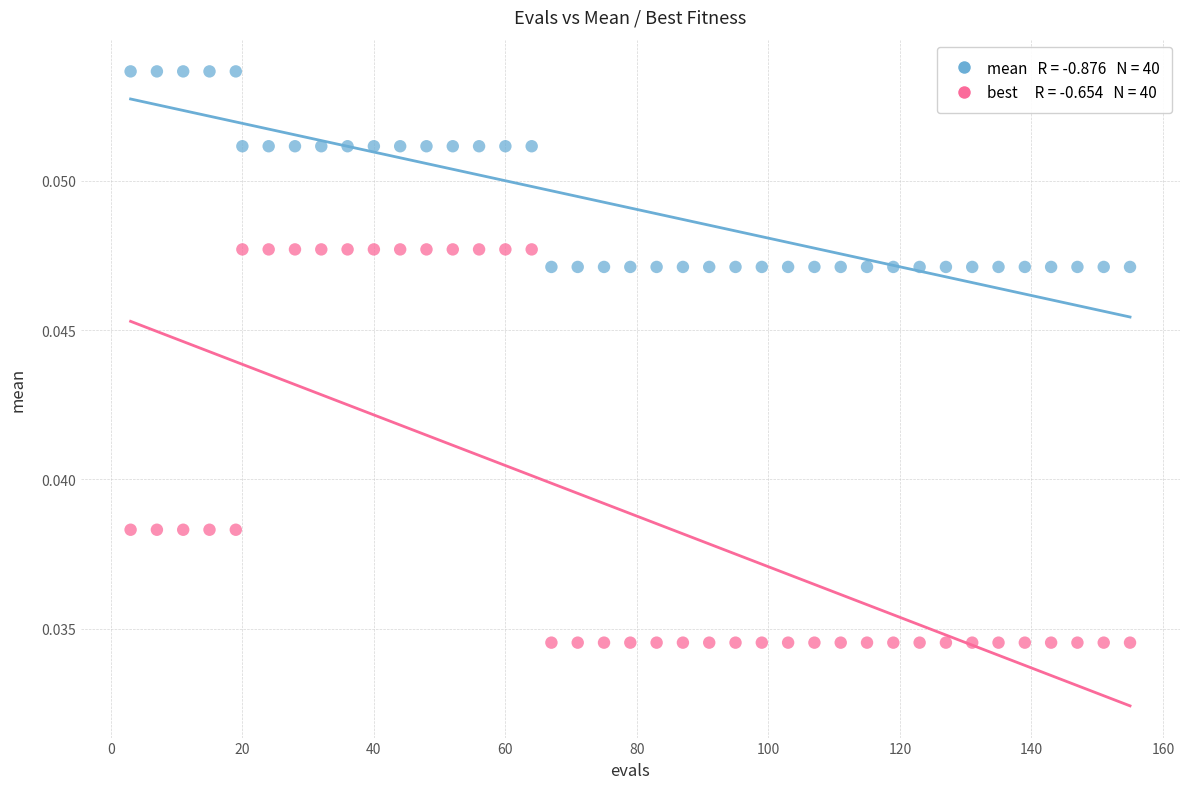

Across all data points, what is the range of X values (max minus min)?

152.0